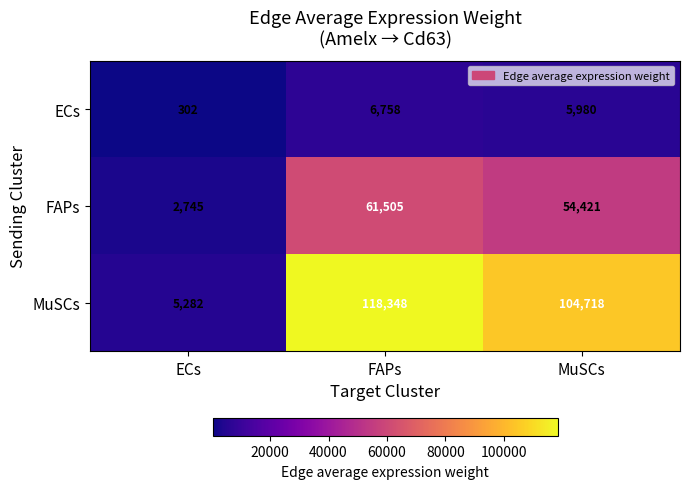

Count the number of categories in the chart.

3